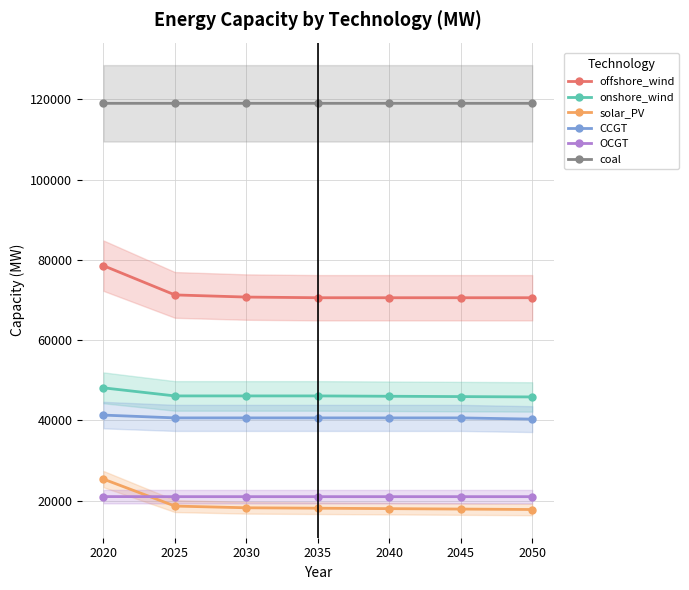

What is the difference between the maximum and minimum values in the onshore_wind series?

2265.0